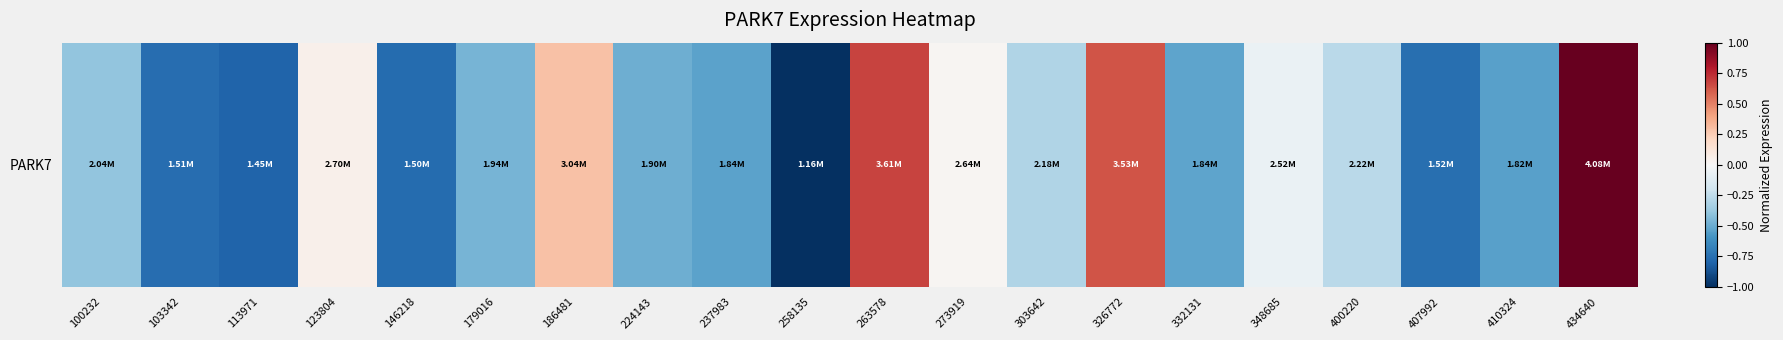

Reading left to right, extract all data points from this chart.

100232=-0.4	103342=-0.8	113971=-0.8	123804=0.1	146218=-0.8	179016=-0.5	186481=0.3	224143=-0.5	237983=-0.5	258135=-1.0	263578=0.7	273919=0.0	303642=-0.3	326772=0.6	332131=-0.5	348685=-0.1	400220=-0.3	407992=-0.8	410324=-0.5	434640=1.0